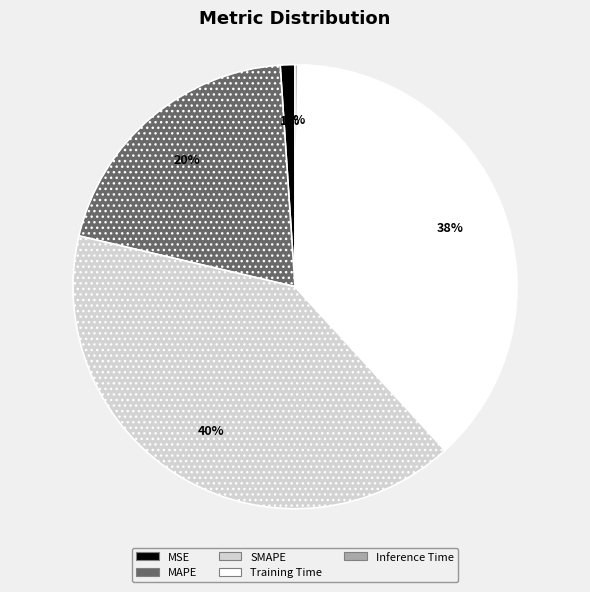

To the nearest percent, what portion does MAPE represent?

20%